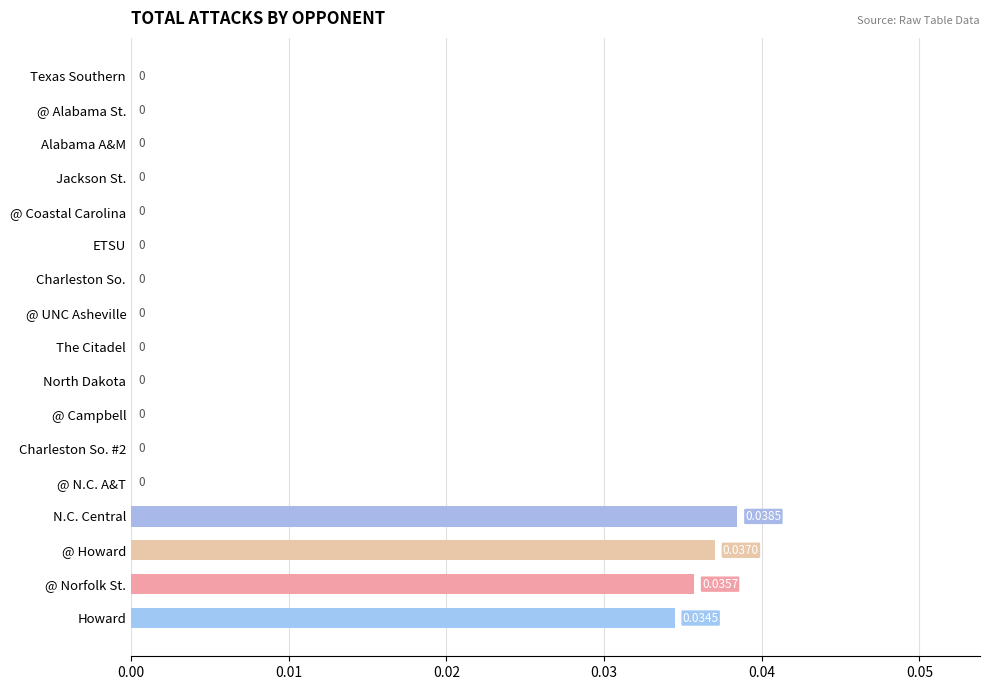

Between @ UNC Asheville and @ Norfolk St., which is larger?

@ Norfolk St.